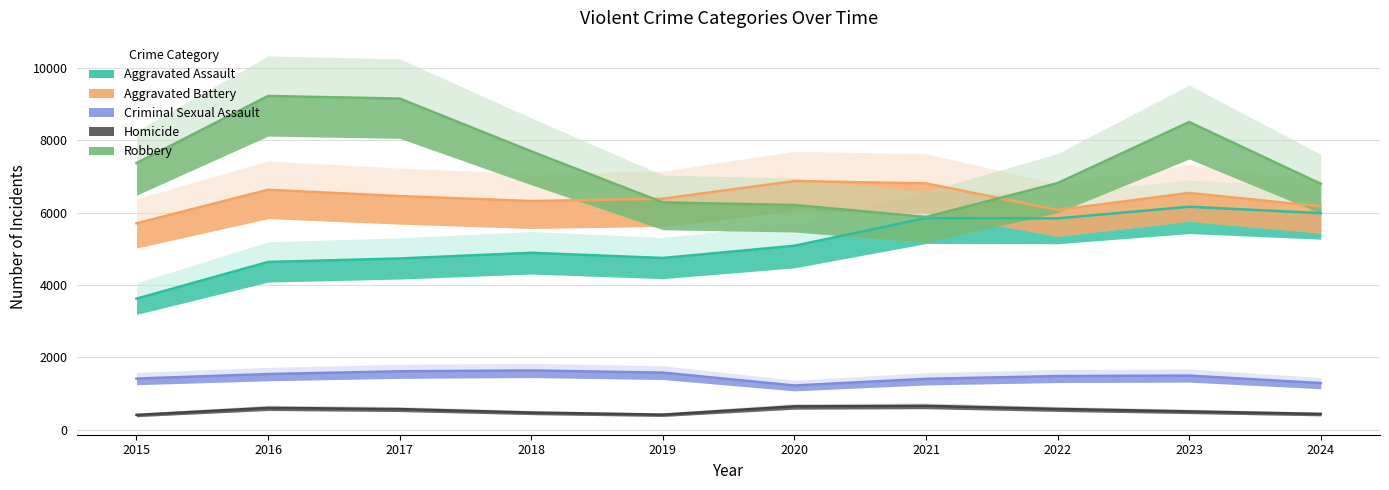

At which category is the sum across all series the highest?

2023